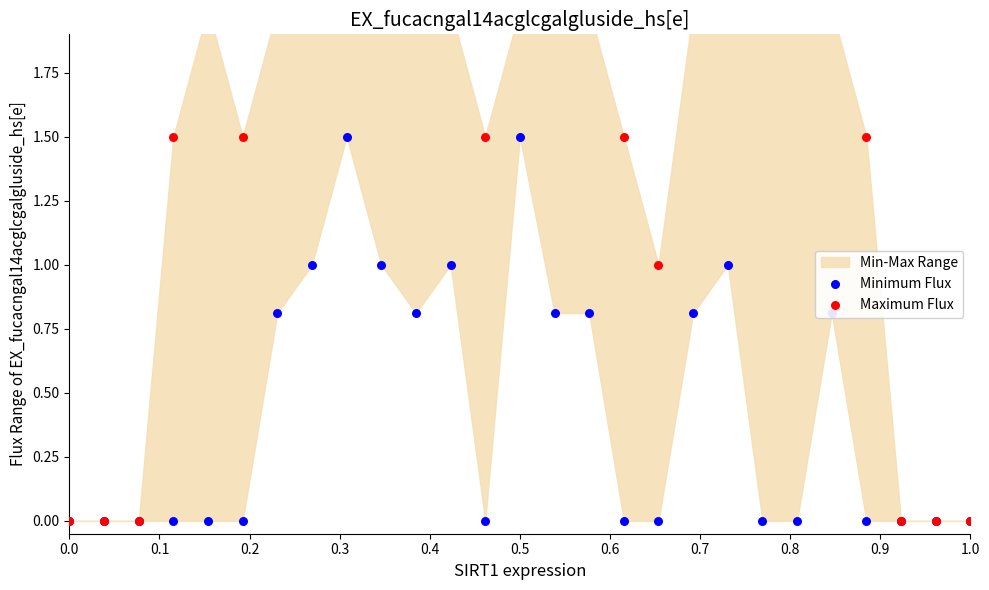

Which series contains the lowest Y value?

Minimum Flux